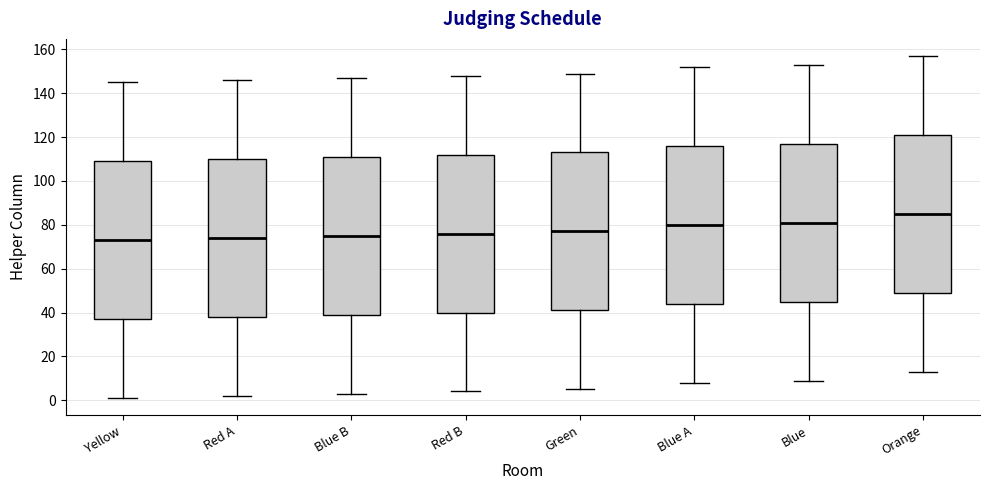

Reading left to right, transcribe this box plot: for each box, give where its median line is, the range the box spans, and where its two whiskers end, as read against the y-axis. The values are not printed on the chart, so give them approximately, as read against the axis.

Yellow: median 74, box 38 to 110, whiskers 2 to 146
Red A: median 74, box 38 to 110, whiskers 2 to 146
Blue B: median 76, box 40 to 112, whiskers 4 to 148
Red B: median 76, box 40 to 112, whiskers 4 to 148
Green: median 78, box 42 to 114, whiskers 6 to 150
Blue A: median 80, box 44 to 116, whiskers 8 to 152
Blue: median 82, box 46 to 118, whiskers 10 to 154
Orange: median 86, box 50 to 122, whiskers 14 to 158